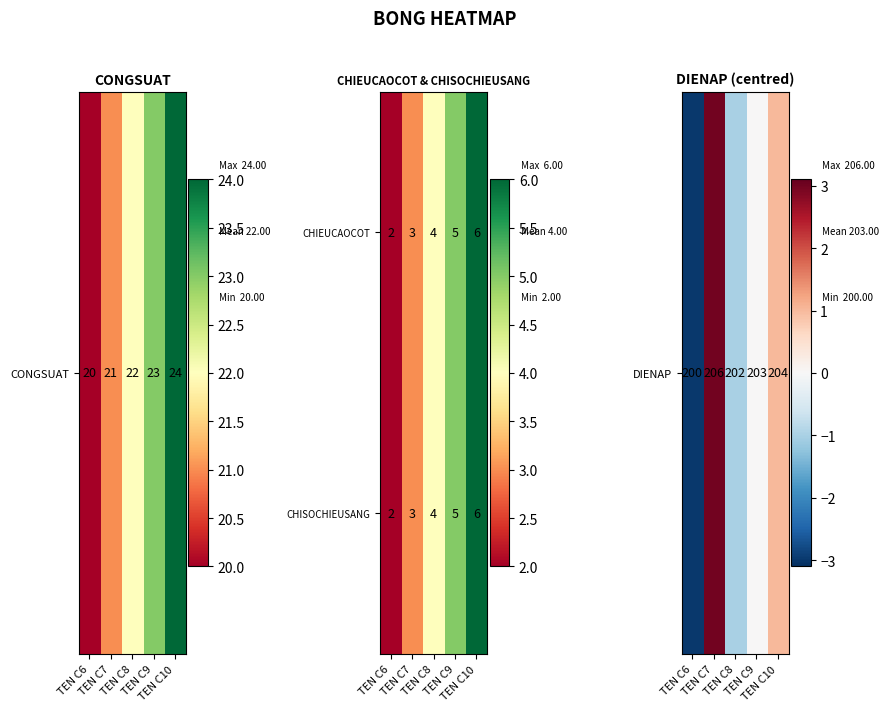

Count the CHIEUCAOCOT values in the range 3 to 5.

3